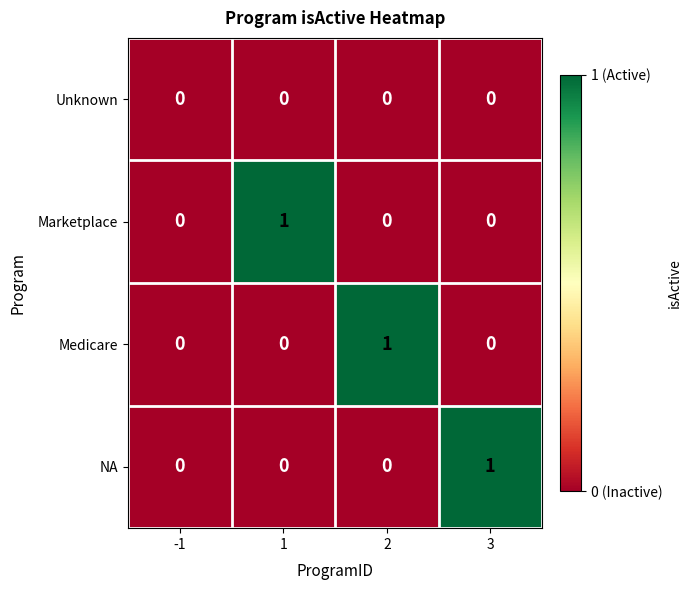

Which series changed the most between -1 and 2?

Medicare